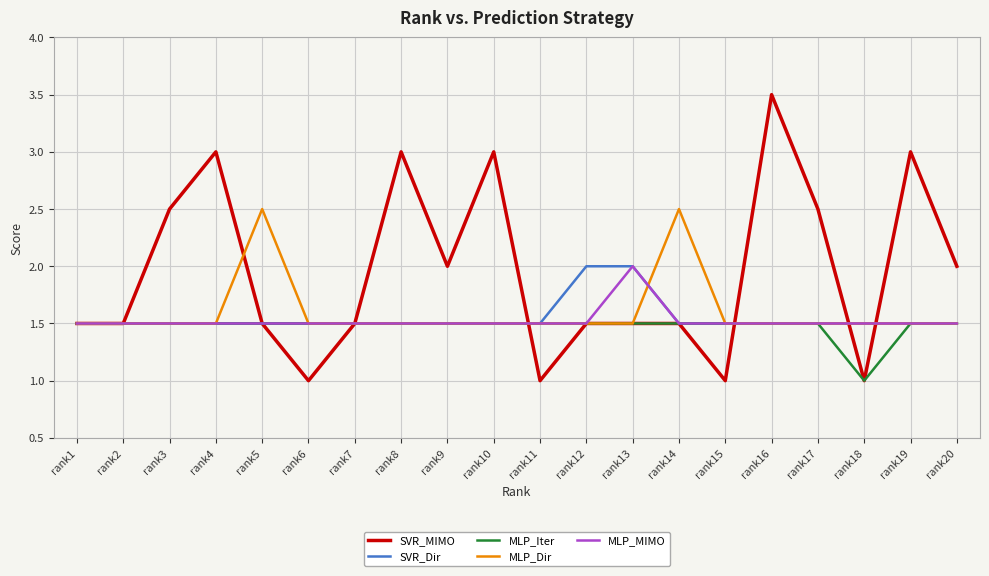

True or false: MLP_MIMO has a value of 2.0 at rank3.

False